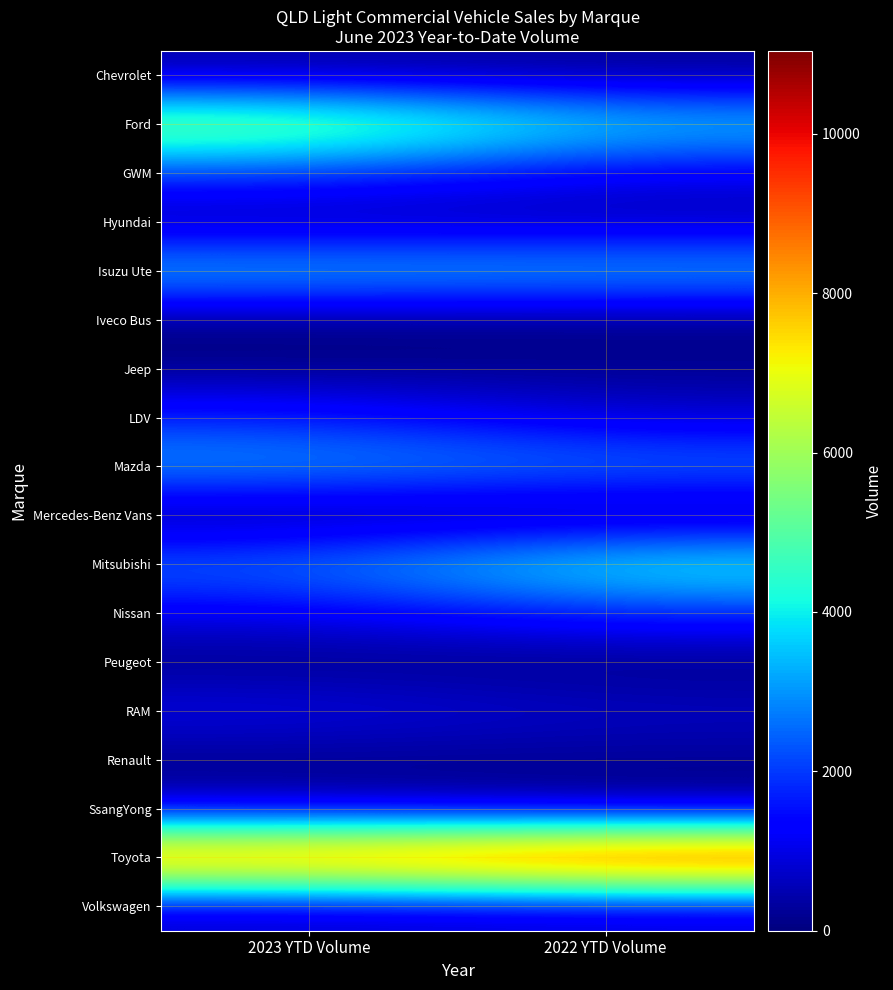

Reading right to left, transcribe all the data shown in this chart.

Chevrolet: 2022 YTD Volume=210	2023 YTD Volume=363
Ford: 2022 YTD Volume=3818	2023 YTD Volume=6057
GWM: 2022 YTD Volume=1013	2023 YTD Volume=1944
Hyundai: 2022 YTD Volume=430	2023 YTD Volume=270
Isuzu Ute: 2022 YTD Volume=3509	2023 YTD Volume=3635
Iveco Bus: 2022 YTD Volume=2	2023 YTD Volume=1
Jeep: 2022 YTD Volume=208	2023 YTD Volume=122
LDV: 2022 YTD Volume=775	2023 YTD Volume=1756
Mazda: 2022 YTD Volume=2731	2023 YTD Volume=3198
Mercedes-Benz Vans: 2022 YTD Volume=69	2023 YTD Volume=64
Mitsubishi: 2022 YTD Volume=4458	2023 YTD Volume=2607
Nissan: 2022 YTD Volume=1778	2023 YTD Volume=1083
Peugeot: 2022 YTD Volume=36	2023 YTD Volume=59
RAM: 2022 YTD Volume=713	2023 YTD Volume=1134
Renault: 2022 YTD Volume=207	2023 YTD Volume=81
SsangYong: 2022 YTD Volume=160	2023 YTD Volume=631
Toyota: 2022 YTD Volume=11041	2023 YTD Volume=9751
Volkswagen: 2022 YTD Volume=691	2023 YTD Volume=594